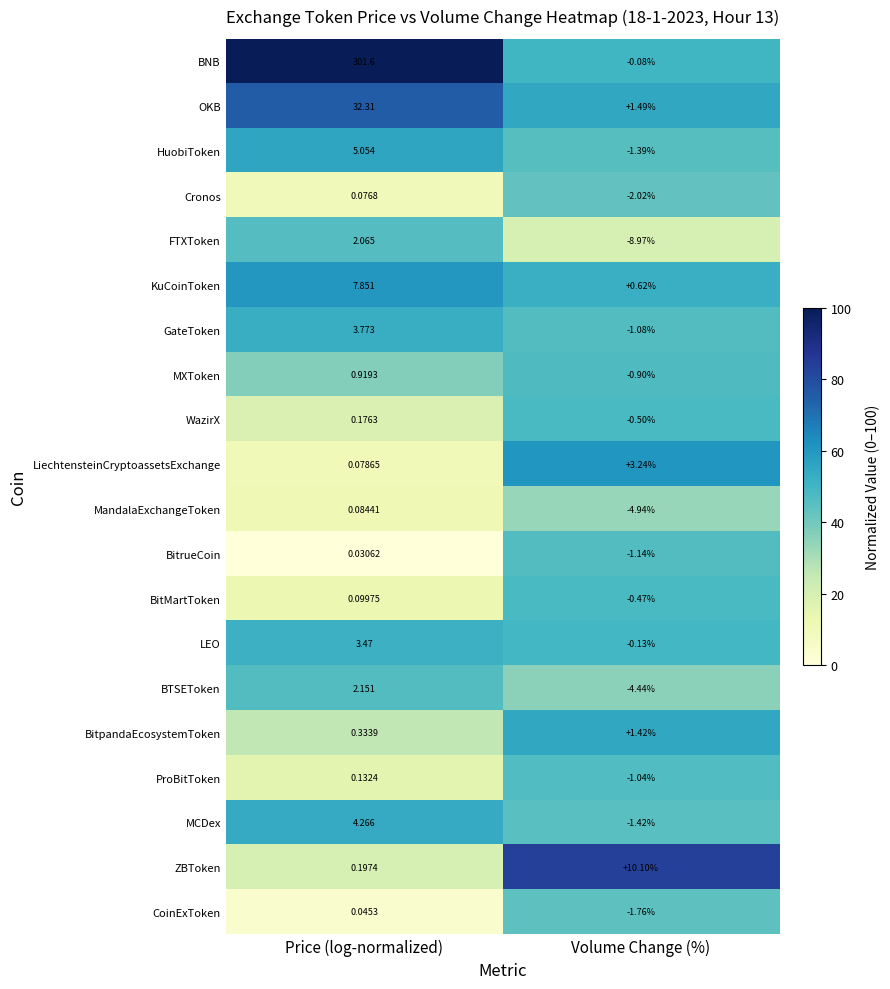

Which series changed the most between Price (log-normalized) and Volume Change (%)?

BNB